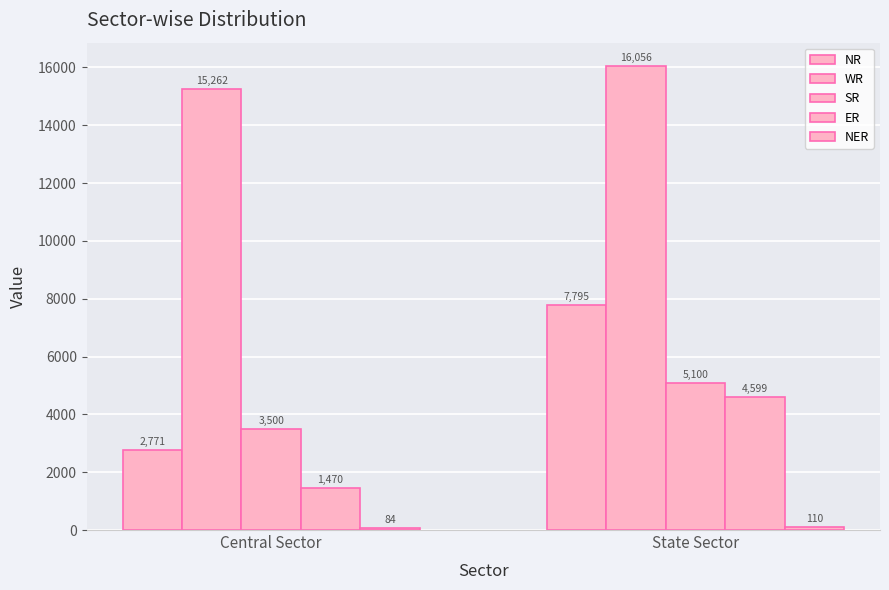

Are the bars horizontal?

No